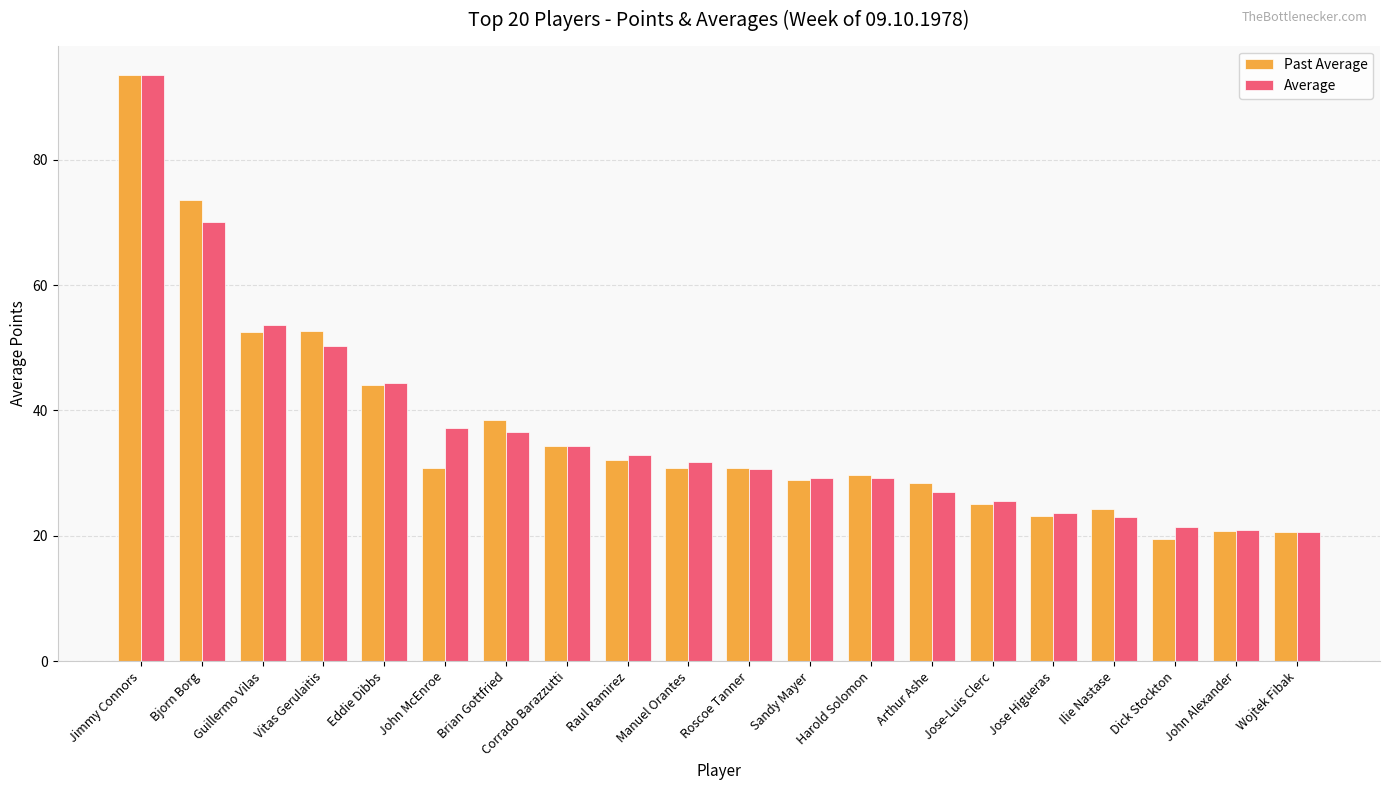

How many series are shown in this chart?

2